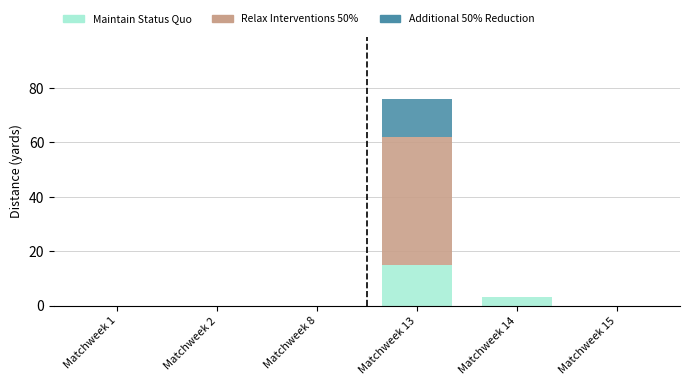

The Maintain Status Quo series shows -8 at Matchweek 8. True or false?

False